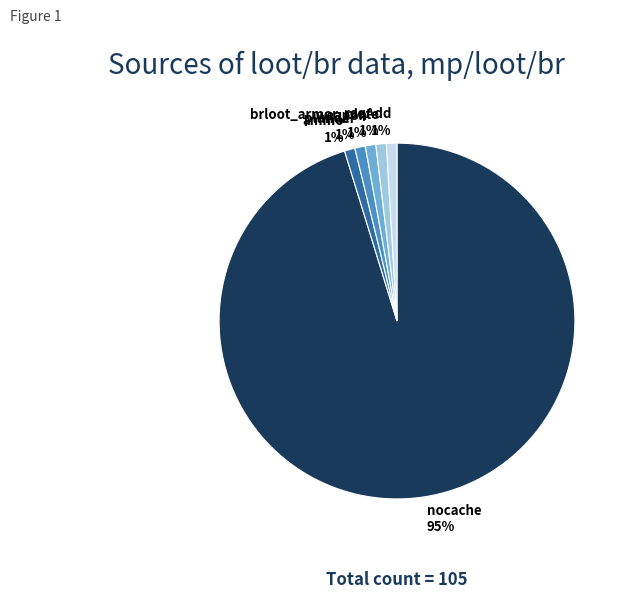

What is the largest slice in the pie chart?

nocache